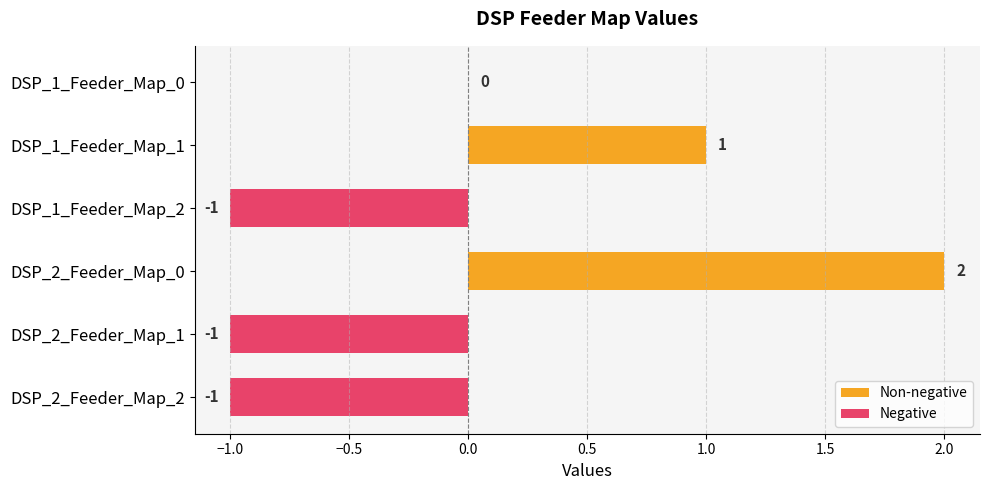

At which label is the value closest to 0?

DSP_1_Feeder_Map_0